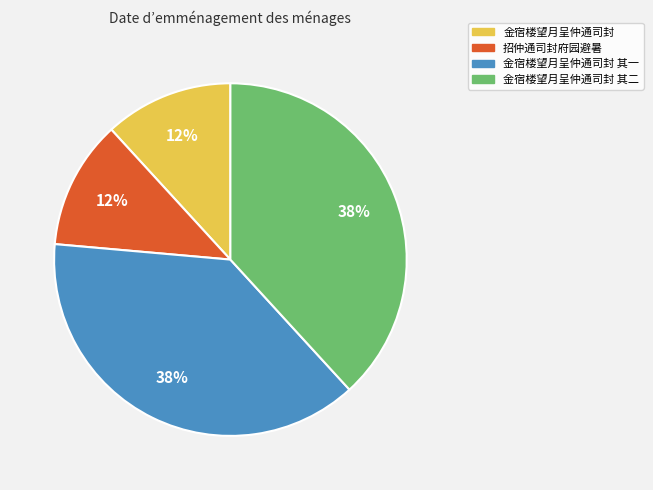

To the nearest percent, what percentage of the pie is 金宿楼望月呈仲通司封 其二?

38%